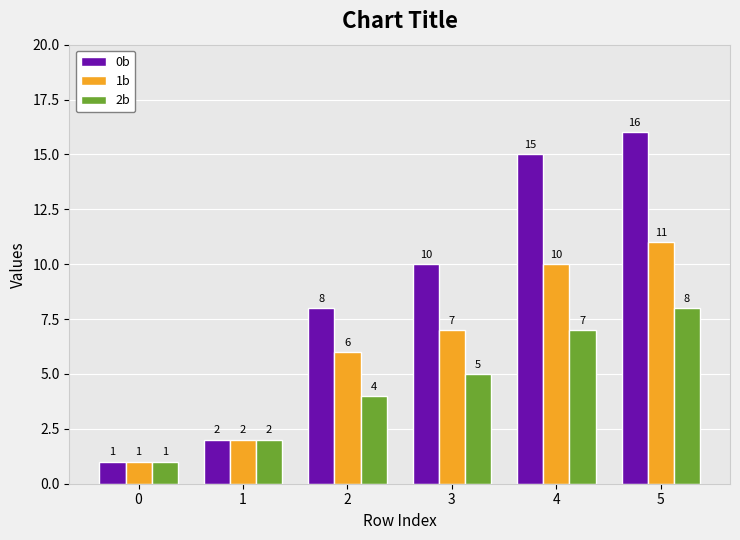

What is the value of the 0b bar at the 6th from the left?

16